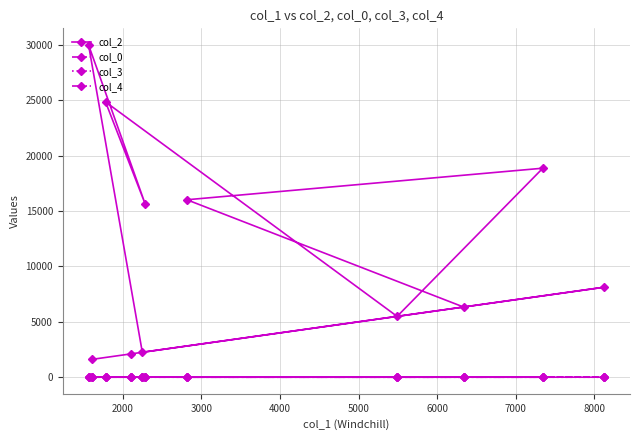

At how many categories does at least one series exceed 5672?

7